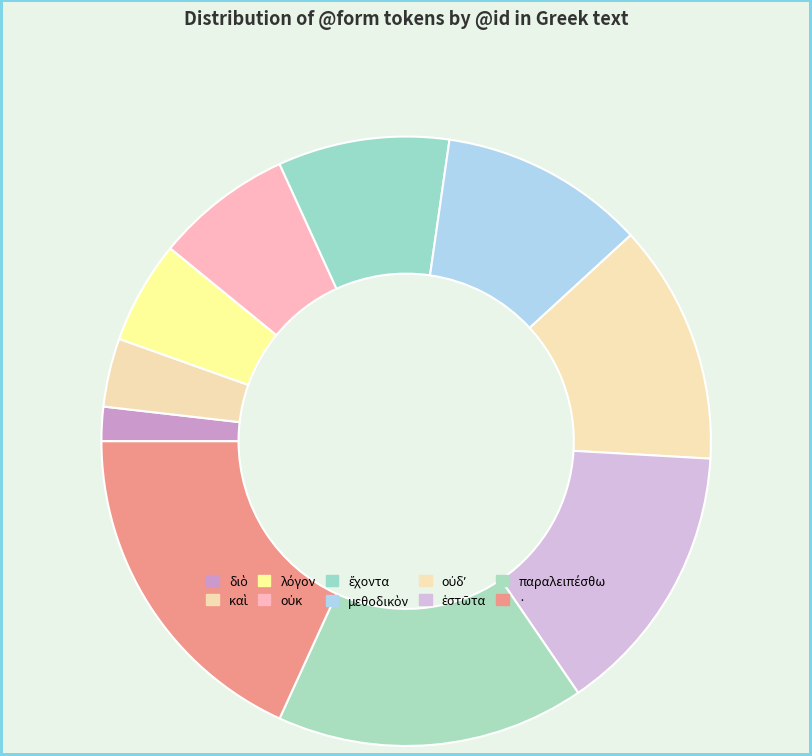

To the nearest percent, what portion does παραλειπέσθω represent?

16%